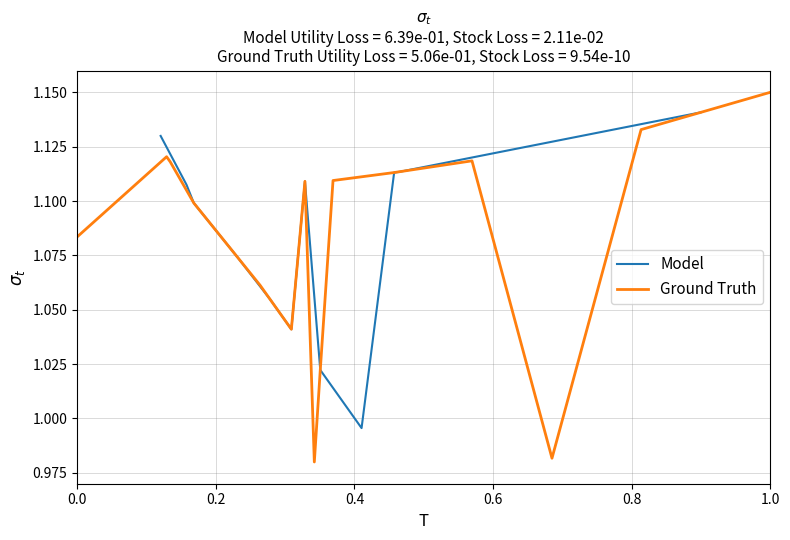

Where do Model and Ground Truth first cross each other?

0.0 and 0.2